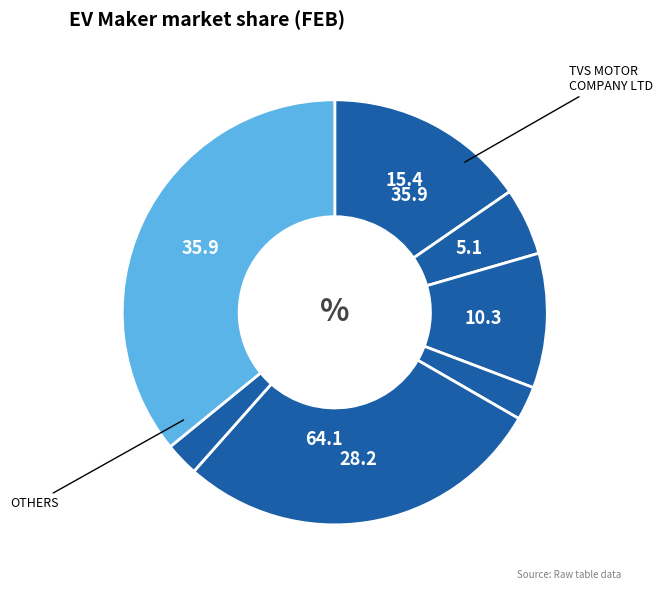

Which category has the smallest portion of the pie?

RIVER MOBILITY PVT LTD